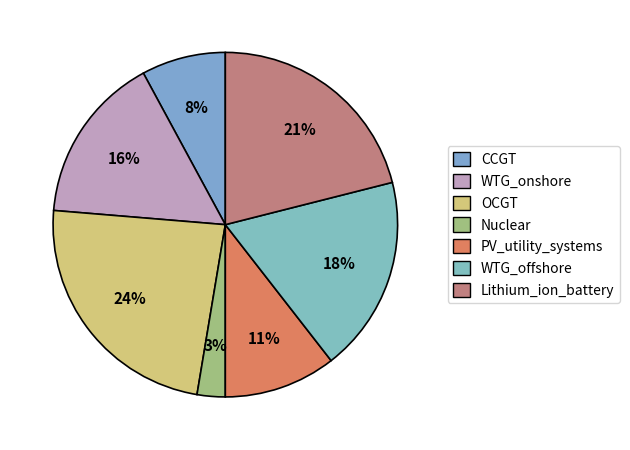

True or false: OCGT accounts for 30% of the total.

False